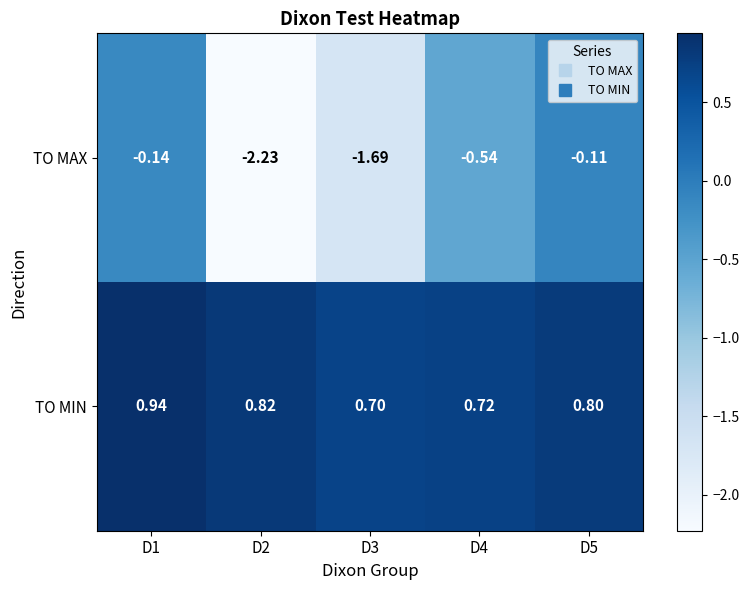

Rank the series by their maximum value, from lowest to highest.

TO MAX, TO MIN